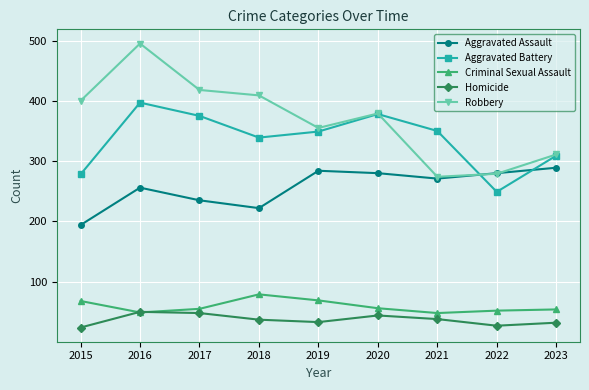

What is the spread (max minus min) of values at 2023?

279